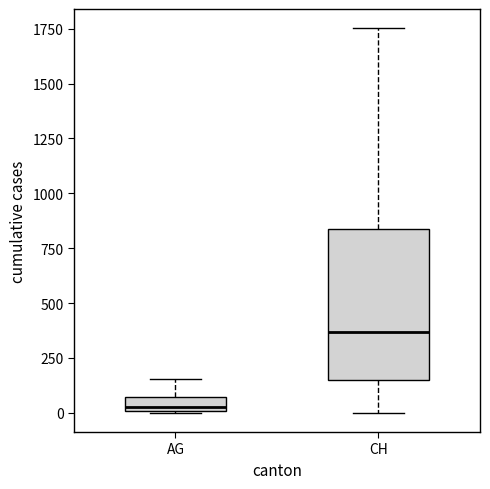

Which box has the highest median line?

CH